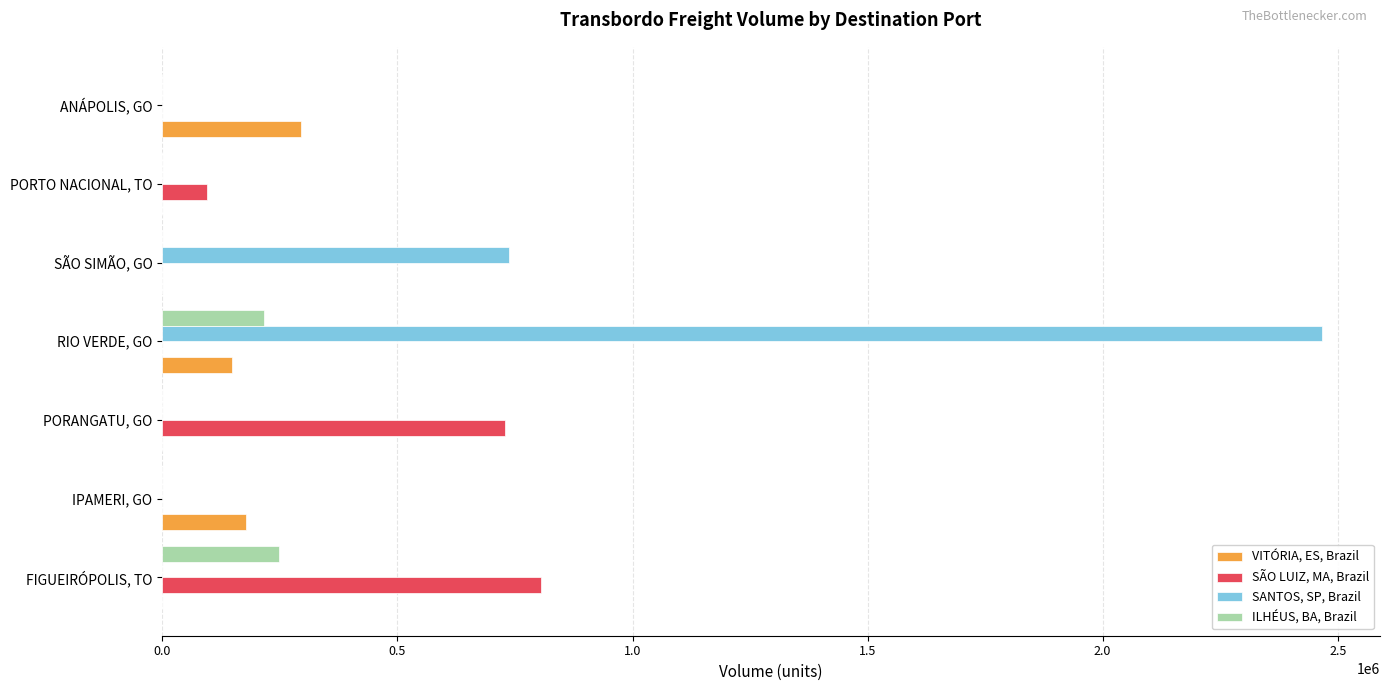

Where is SÃO LUIZ, MA, Brazil nearest to the value 402541?

PORTO NACIONAL, TO